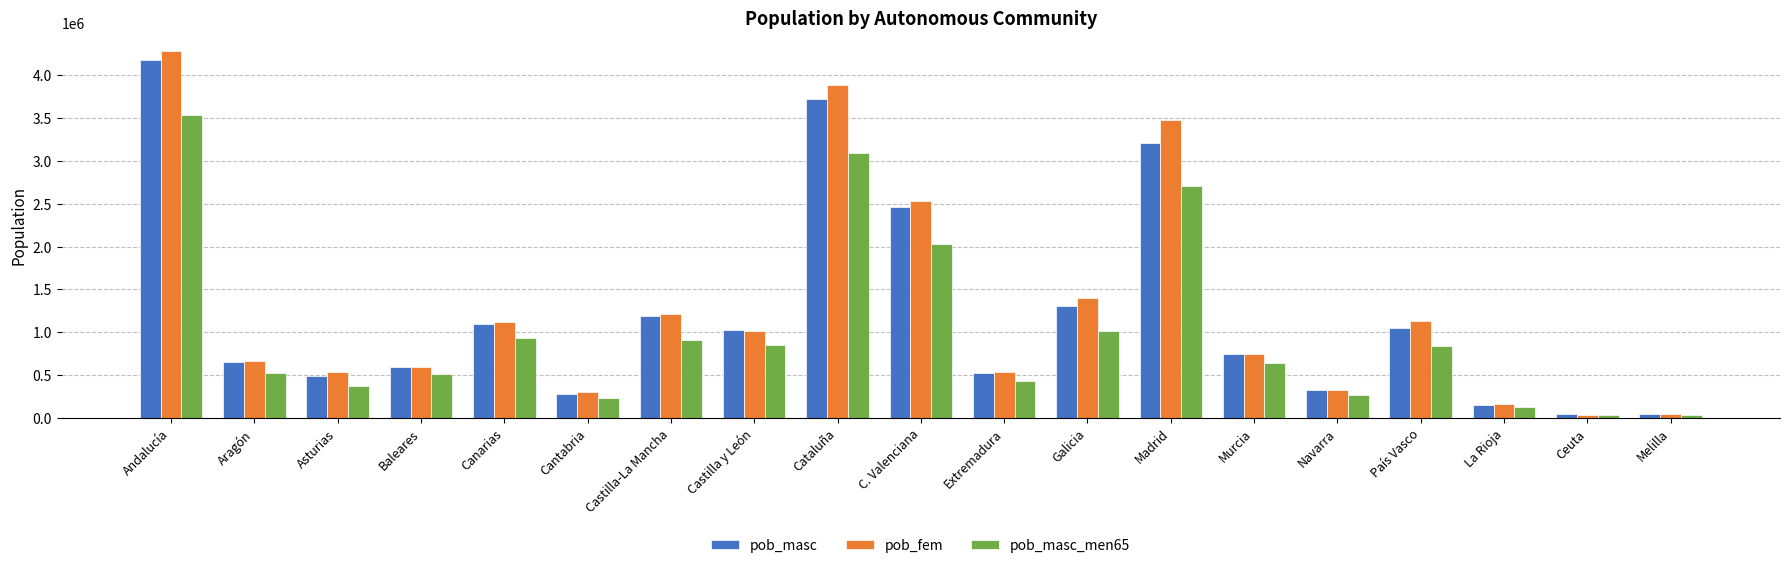

List the series in order of their overall mean, lowest first.

pob_masc_men65, pob_masc, pob_fem